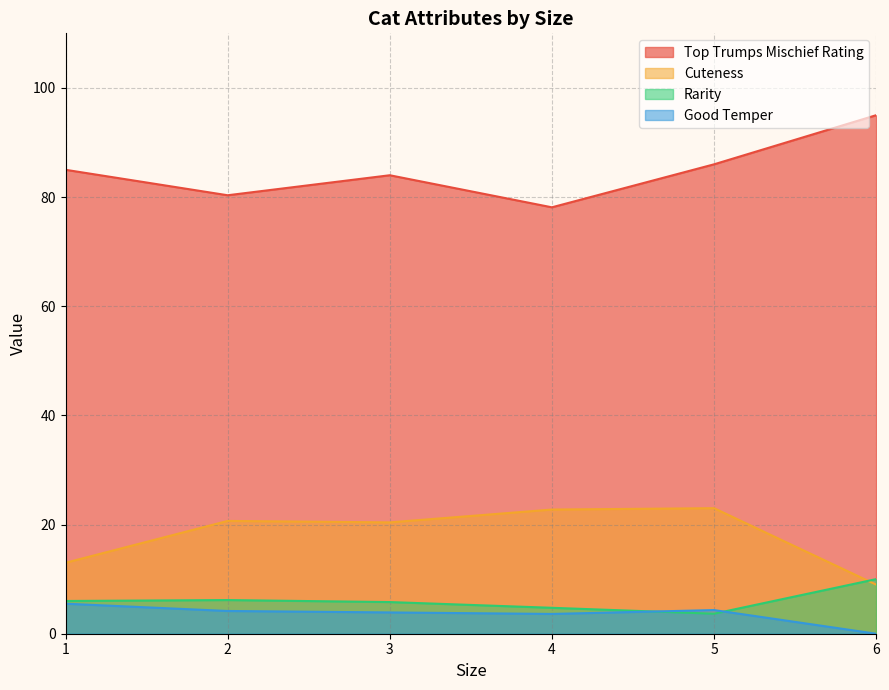

After their last crossing, which series has the higher values: Cuteness or Good Temper?

Cuteness